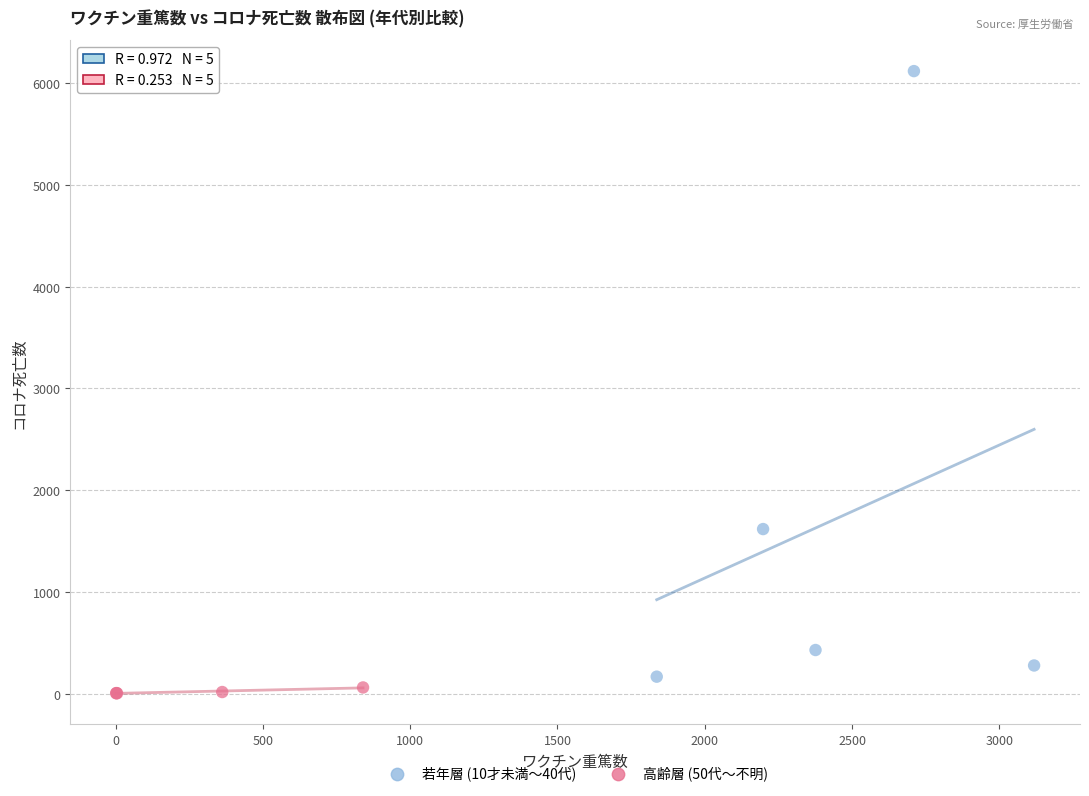

Which series reaches the minimum Y coordinate?

若年層 (10才未満〜40代)